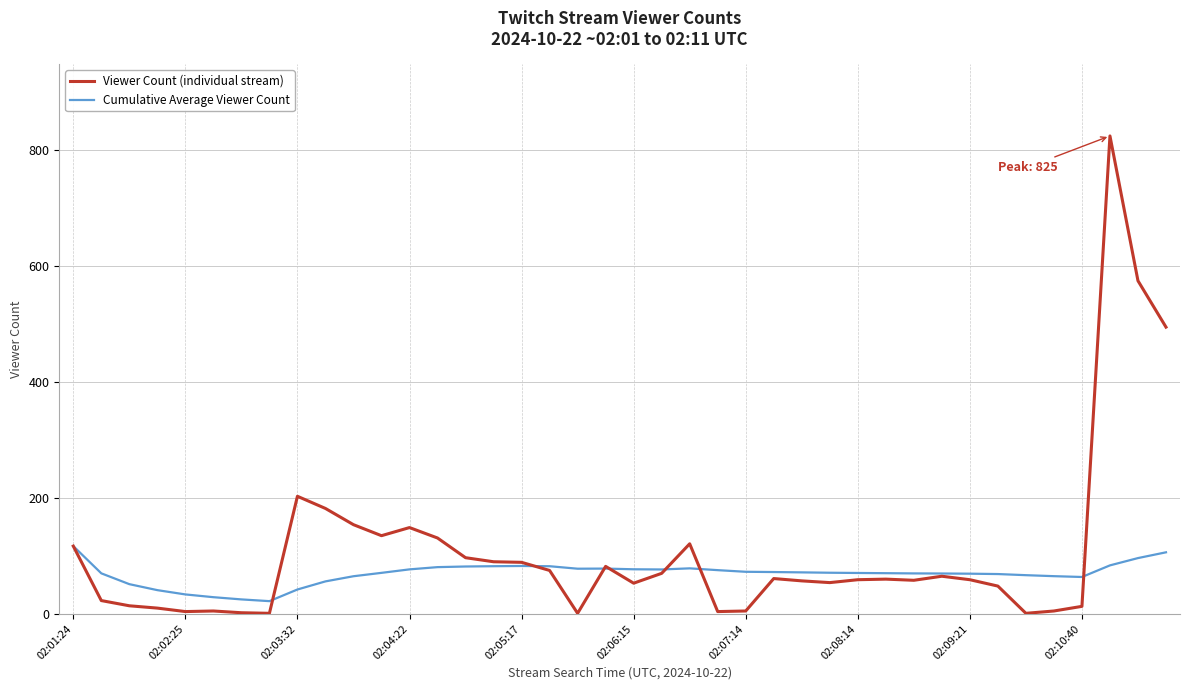

In Cumulative Average Viewer Count, how many points are lower than both neighbors (excluding endpoints)?

4